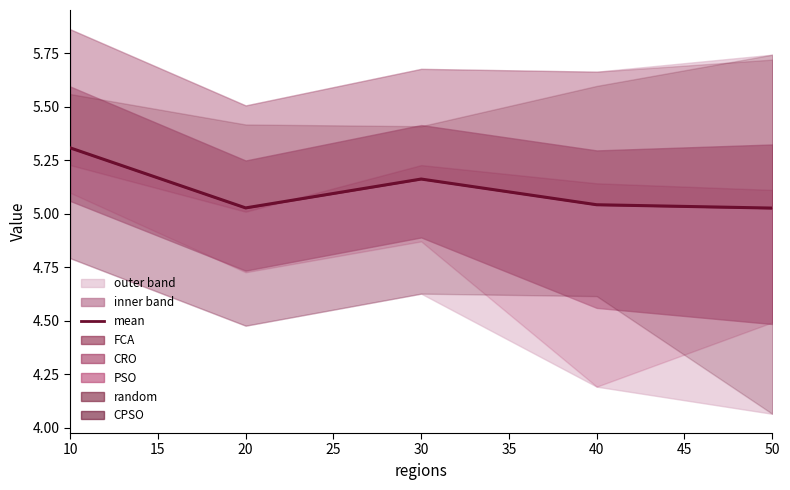

Read the value at 30.

5.2